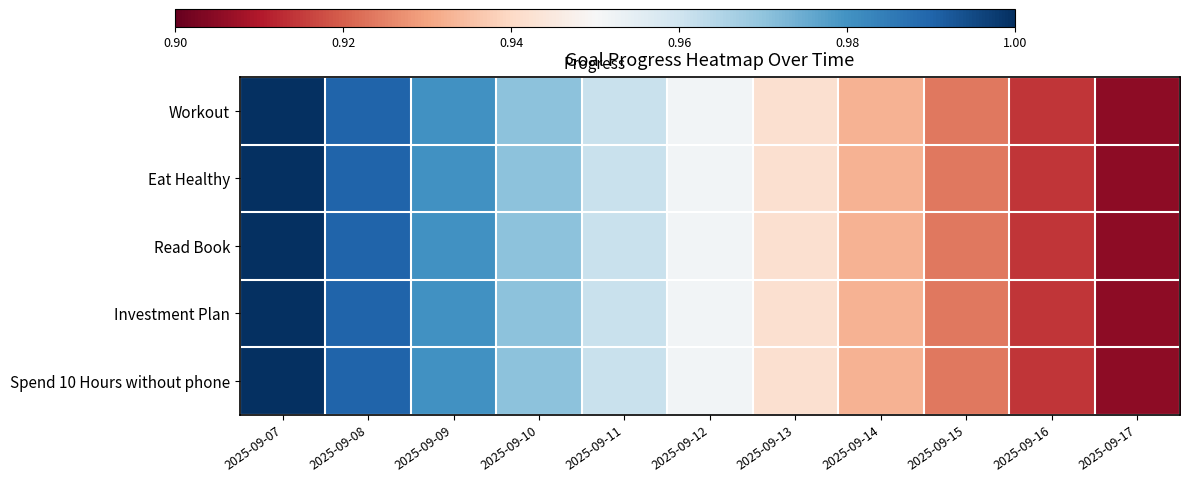

List the series in order of their peak value, lowest first.

Workout, Eat Healthy, Read Book, Investment Plan, Spend 10 Hours without phone